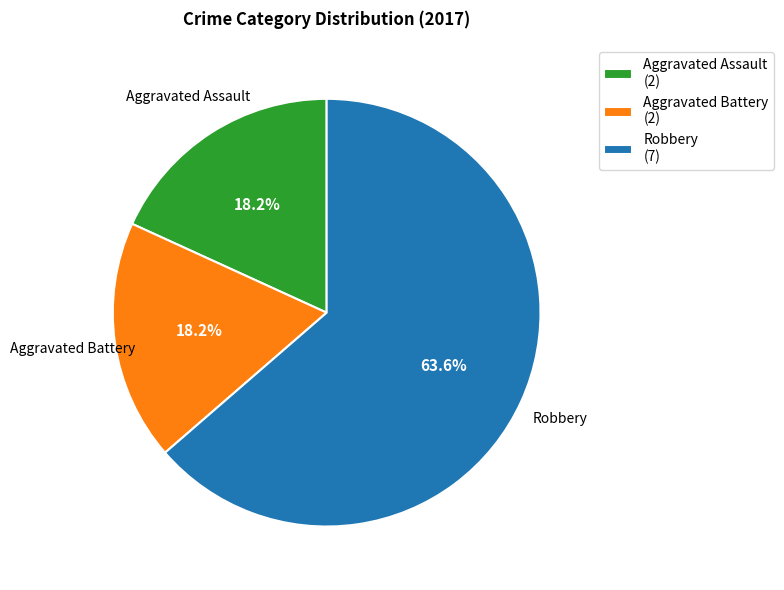

To the nearest percent, what is the difference between the largest and smallest slice percentages?

45%